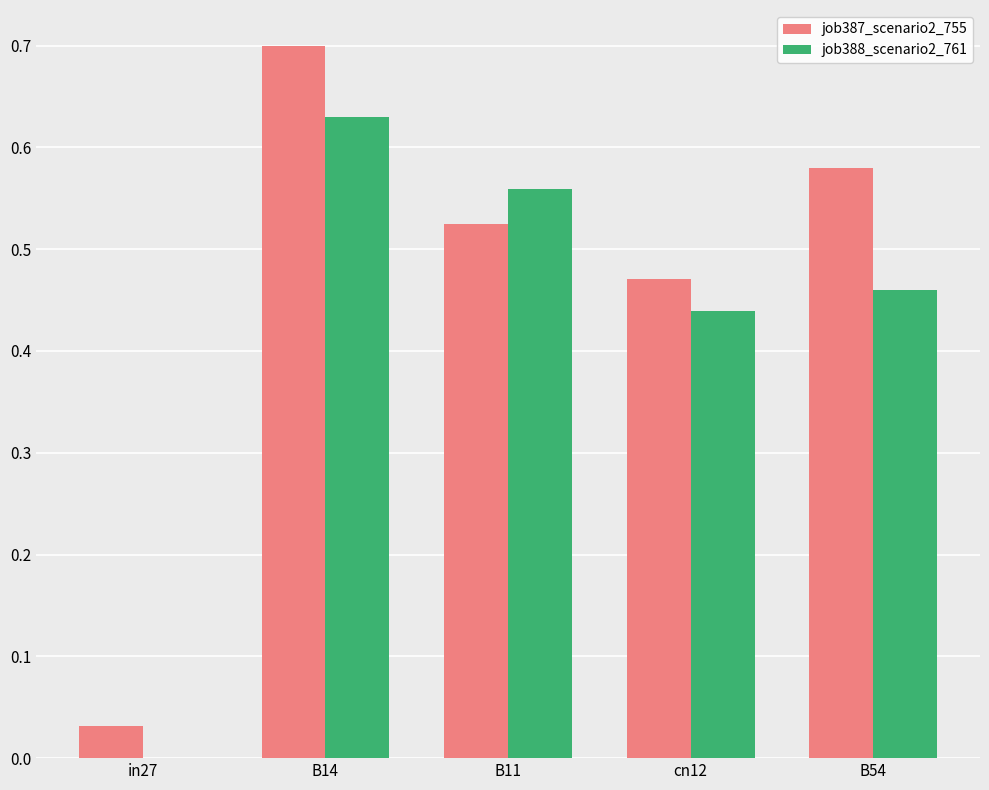

The value of job387_scenario2_755 at in27 is 0.1. True or false?

False